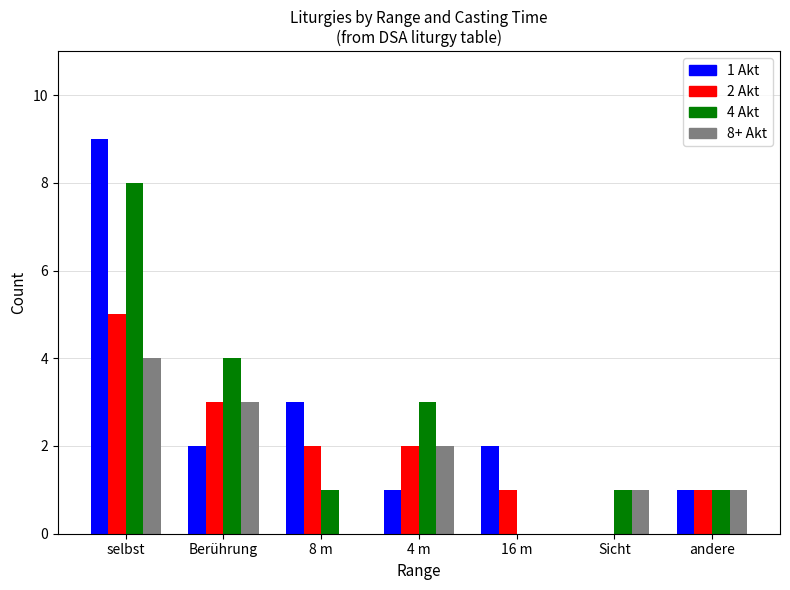

Which category has the highest value across all series?

selbst